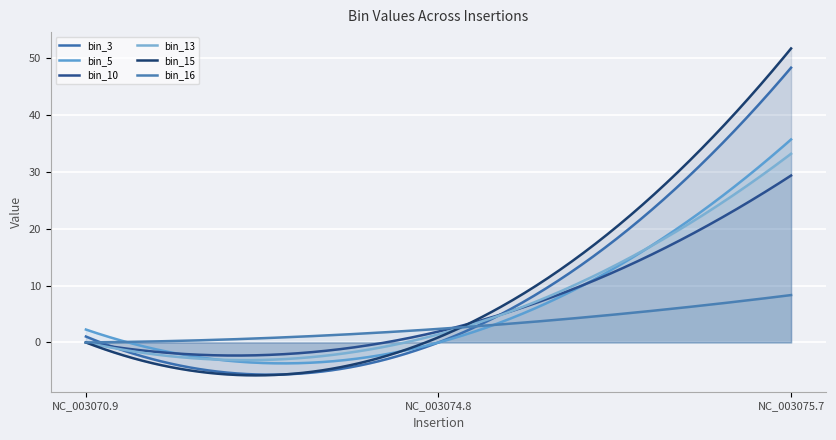

How many distinct data groups are displayed?

6